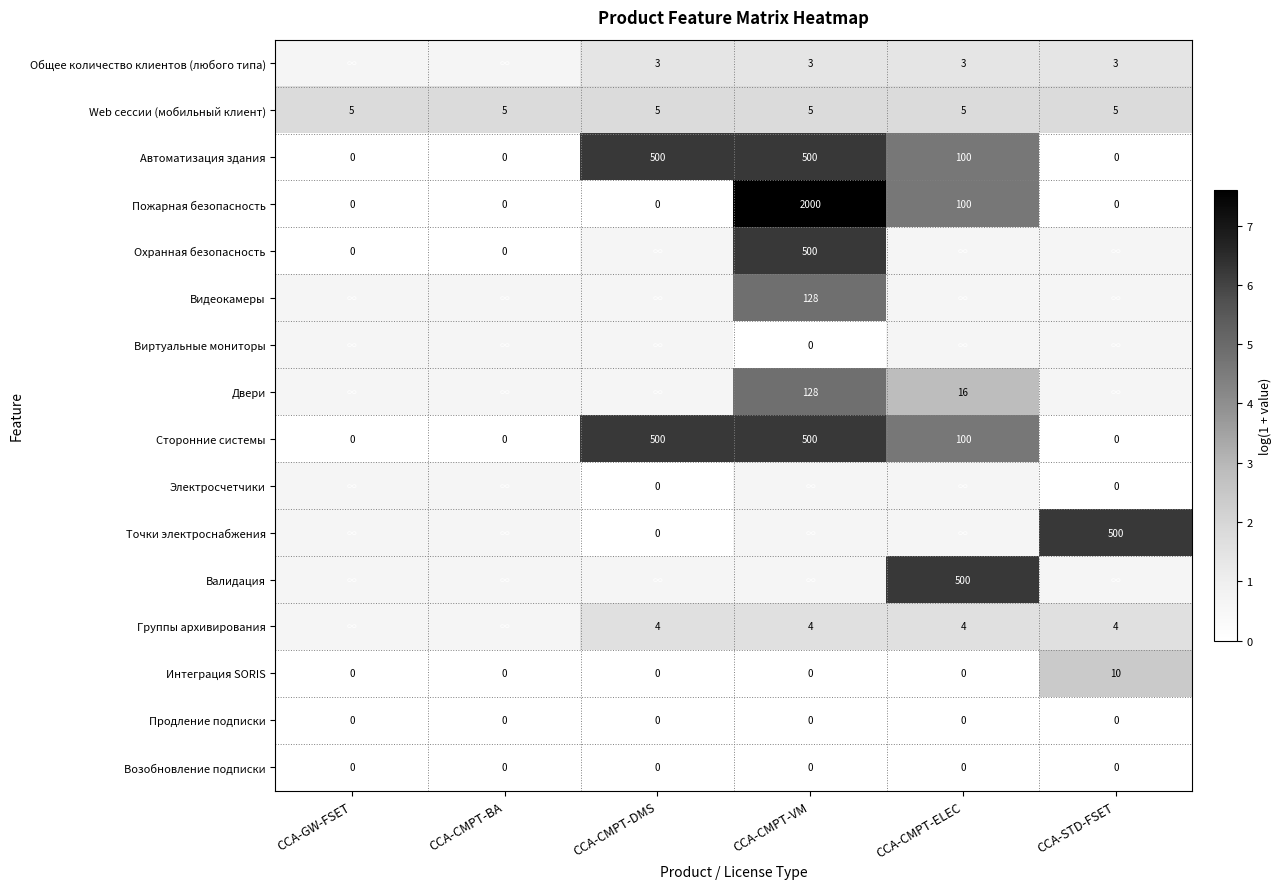

At which label does Охранная безопасность first exceed 6?

CCA-CMPT-VM